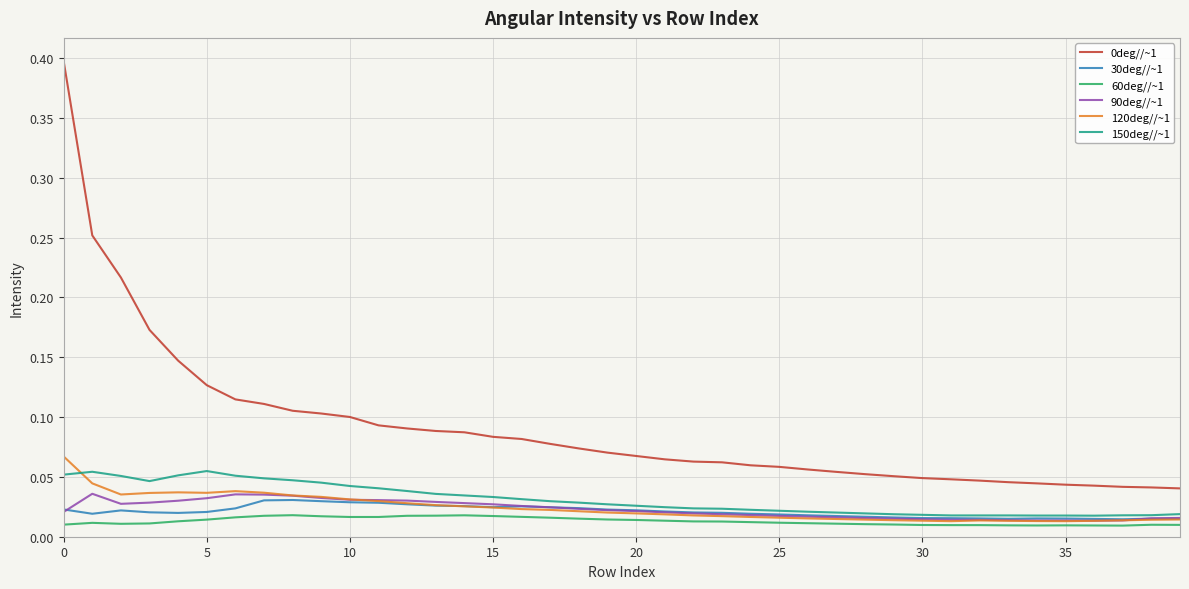

True or false: 150deg//~1 and 0deg//~1 intersect in this chart.

False